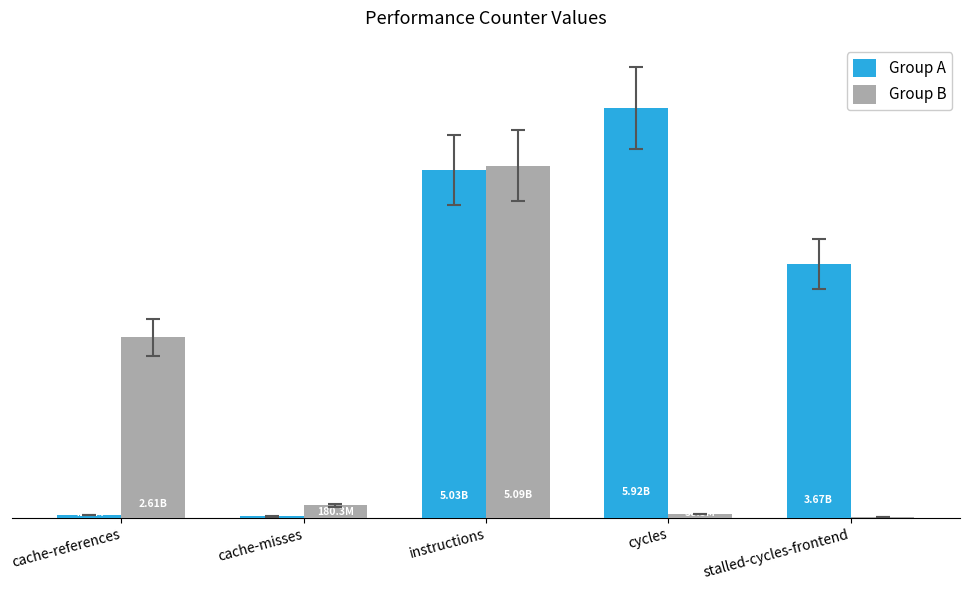

Where is Group A nearest to the value 2971067647?

stalled-cycles-frontend